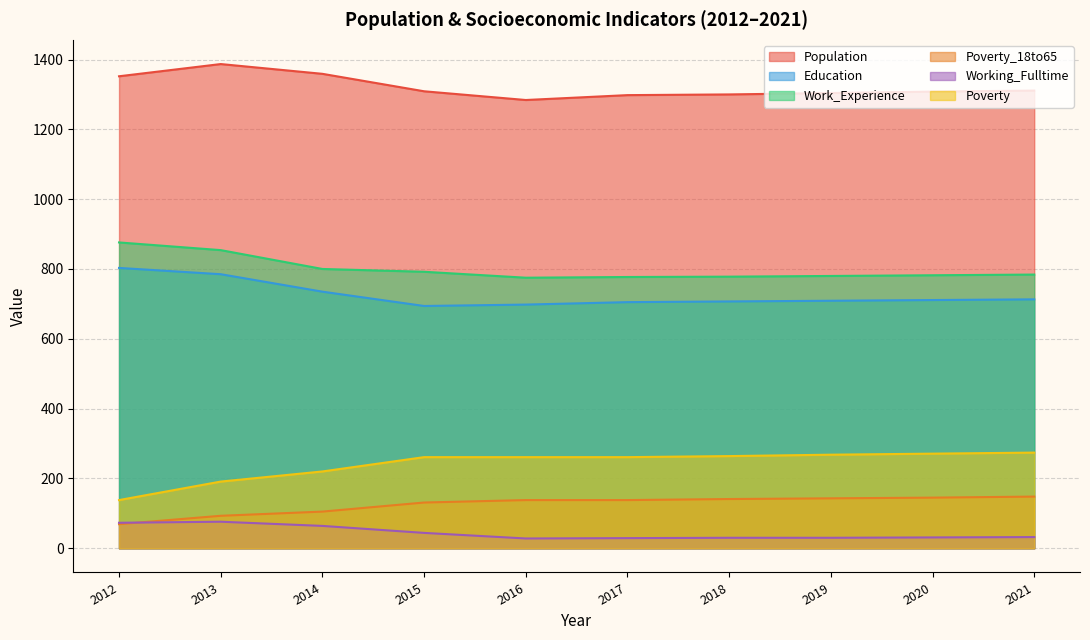

What is the smallest value displayed?

28